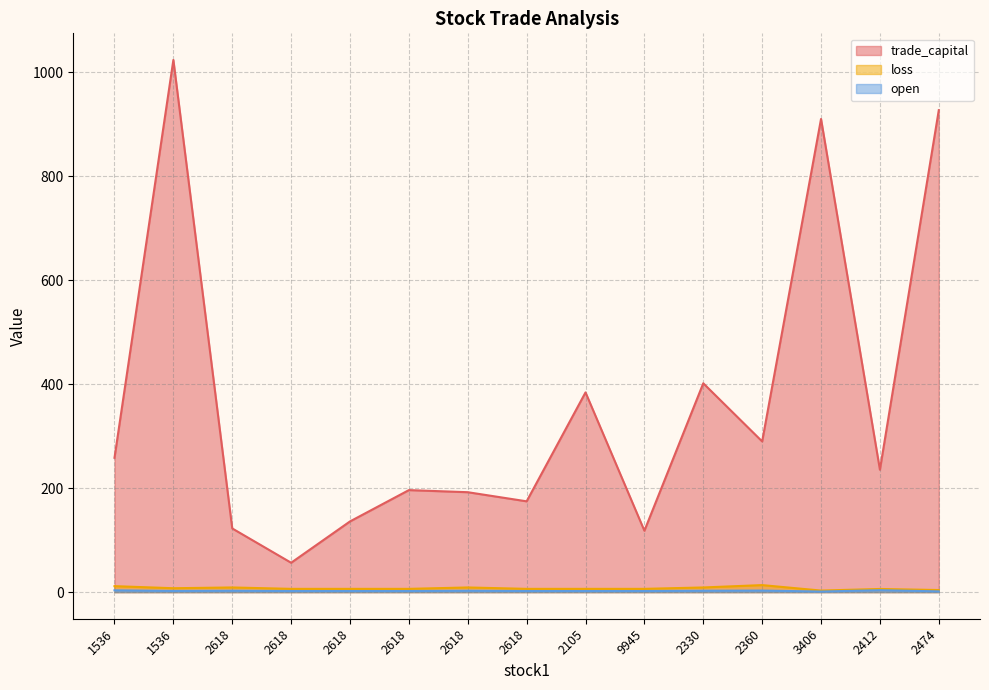

Which label corresponds to the largest value in the chart?

1536